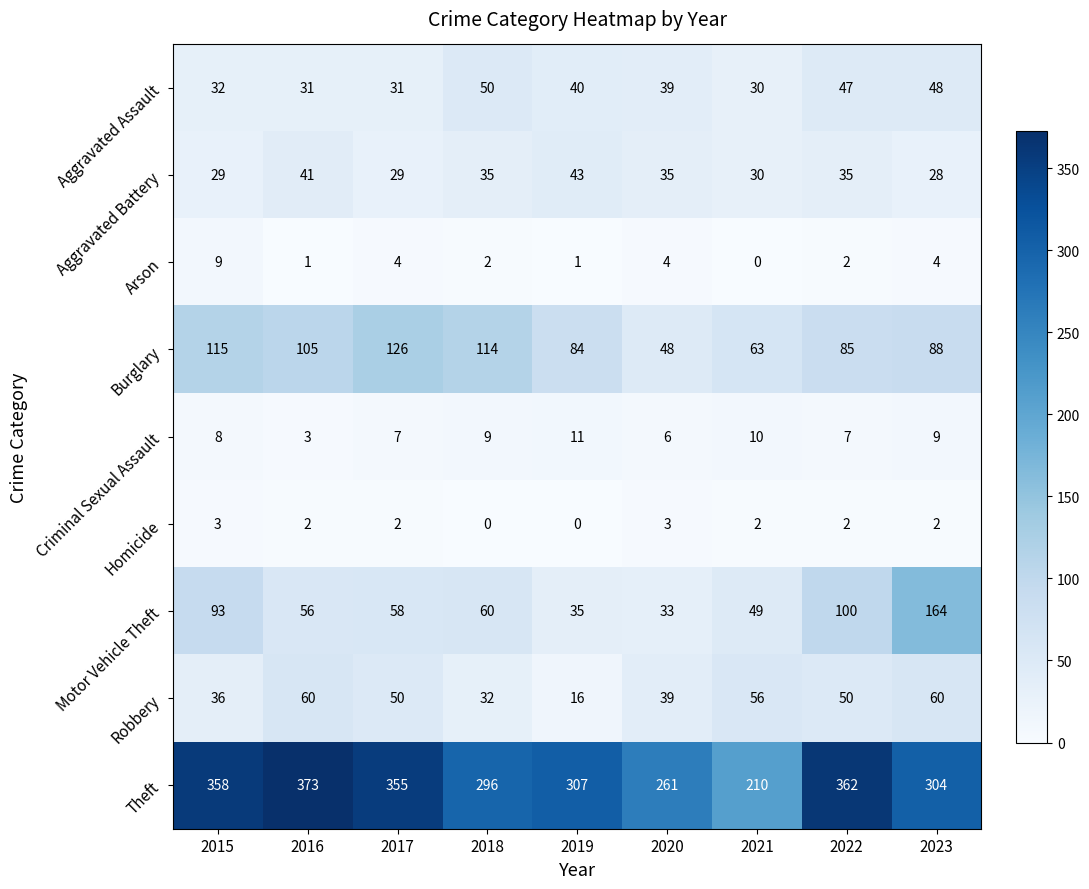

List the series in order of their peak value, highest first.

Theft, Motor Vehicle Theft, Burglary, Robbery, Aggravated Assault, Aggravated Battery, Criminal Sexual Assault, Arson, Homicide